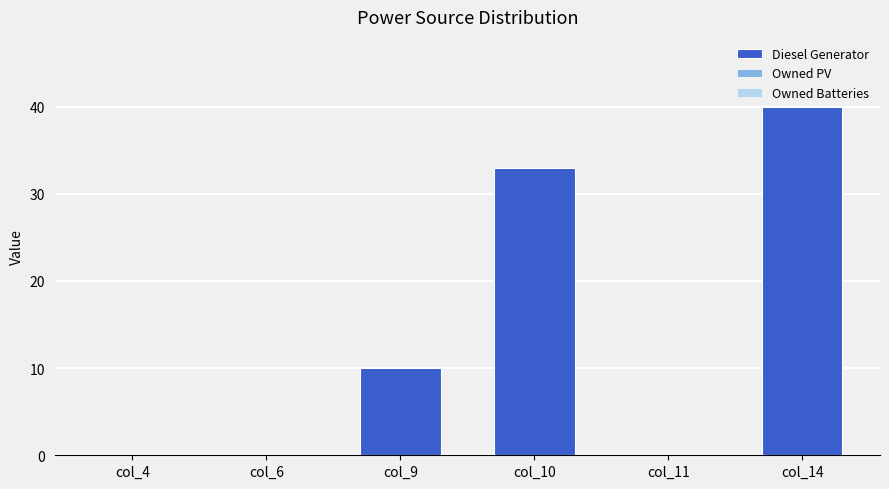

Which has a higher value, col_10 or col_14?

col_14